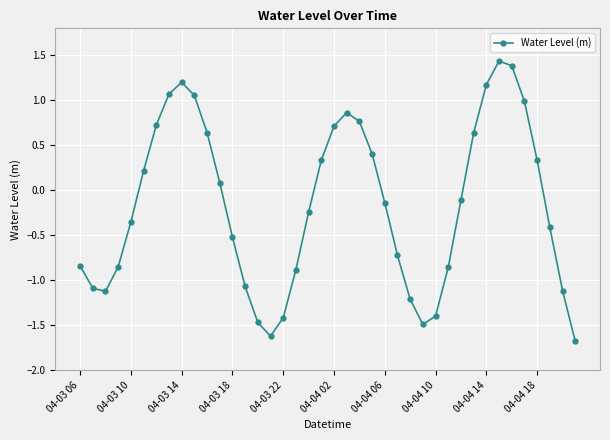

What is the difference between the maximum and minimum values?

3.1